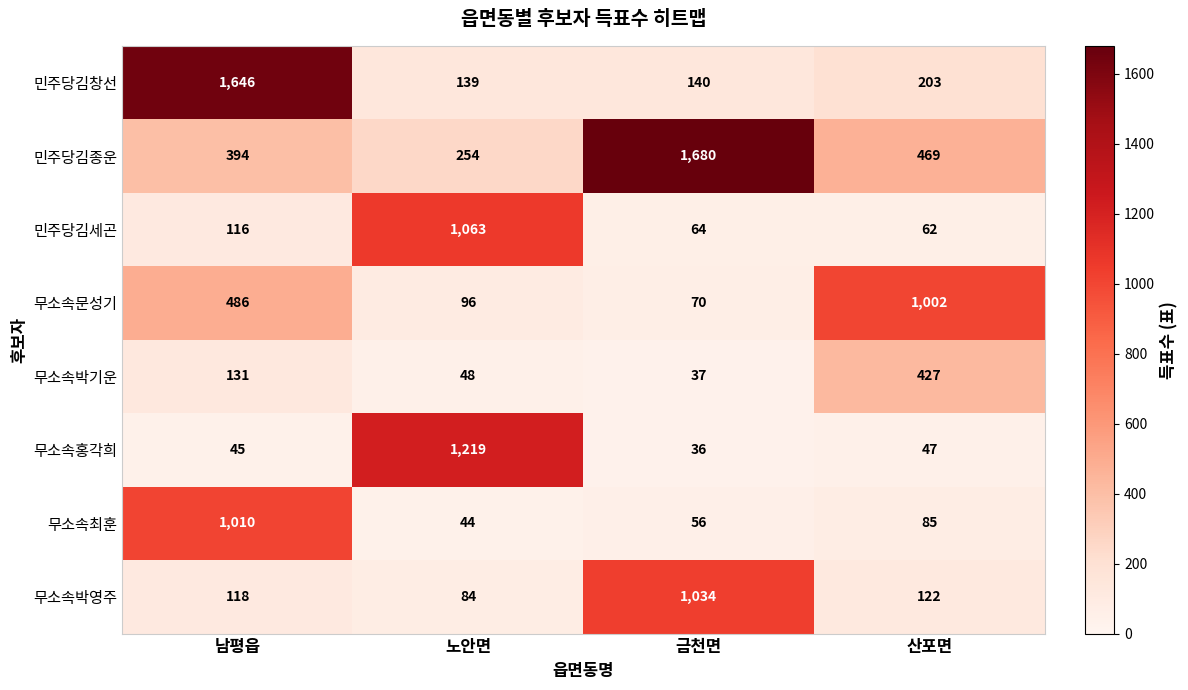

What is the maximum value for 무소속홍각희?

1219